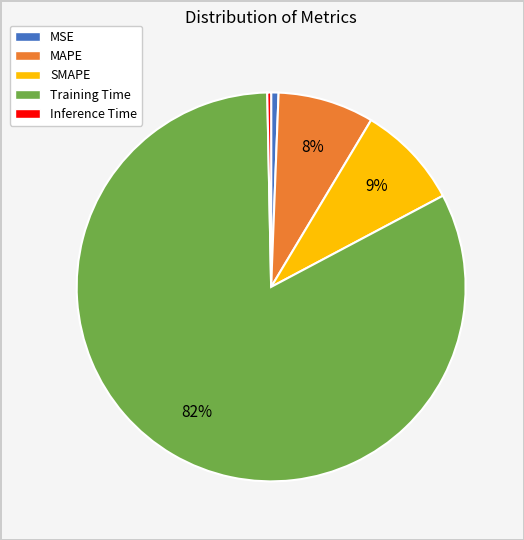

How many segments does this pie chart have?

5